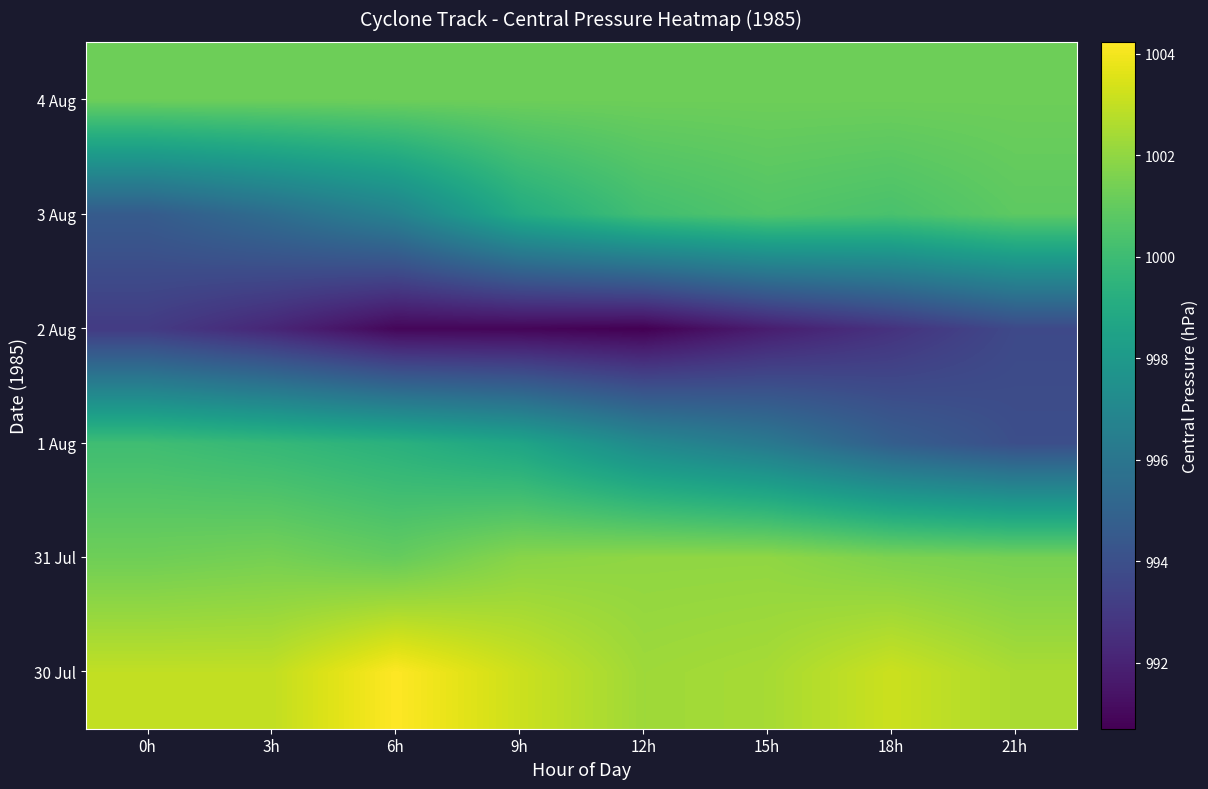

Reading left to right, extract all data points from this chart.

30 Jul: 0h=1003.0	3h=1003.0	6h=1004.2	9h=1003.2	12h=1002.3	15h=1002.4	18h=1003.2	21h=1002.5
31 Jul: 0h=1001.3	3h=1001.4	6h=1001.0	9h=1001.8	12h=1002.0	15h=1002.0	18h=1001.6	21h=1001.4
1 Aug: 0h=1000.1	3h=999.7	6h=999.3	9h=998.6	12h=997.1	15h=996.2	18h=994.7	21h=993.9
2 Aug: 0h=993.1	3h=992.2	6h=990.9	9h=990.9	12h=990.7	15h=991.8	18h=992.7	21h=993.7
3 Aug: 0h=994.6	3h=995.5	6h=996.7	9h=999.0	12h=1000.1	15h=1000.6	18h=1000.3	21h=1000.9
4 Aug: 0h=1001.2	3h=1001.2	6h=1001.2	9h=1001.2	12h=1001.2	15h=1001.2	18h=1001.2	21h=1001.2